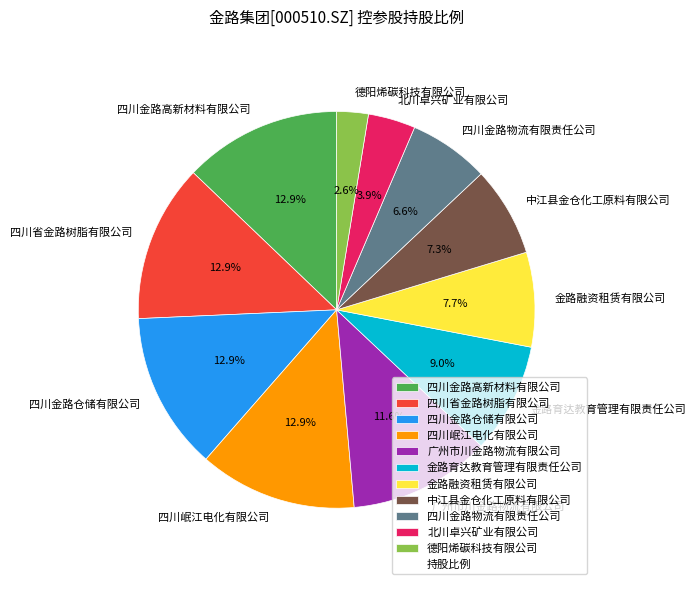

What is the ratio of the value at 四川金路物流有限责任公司 to the value at 金路育达教育管理有限责任公司?

0.7